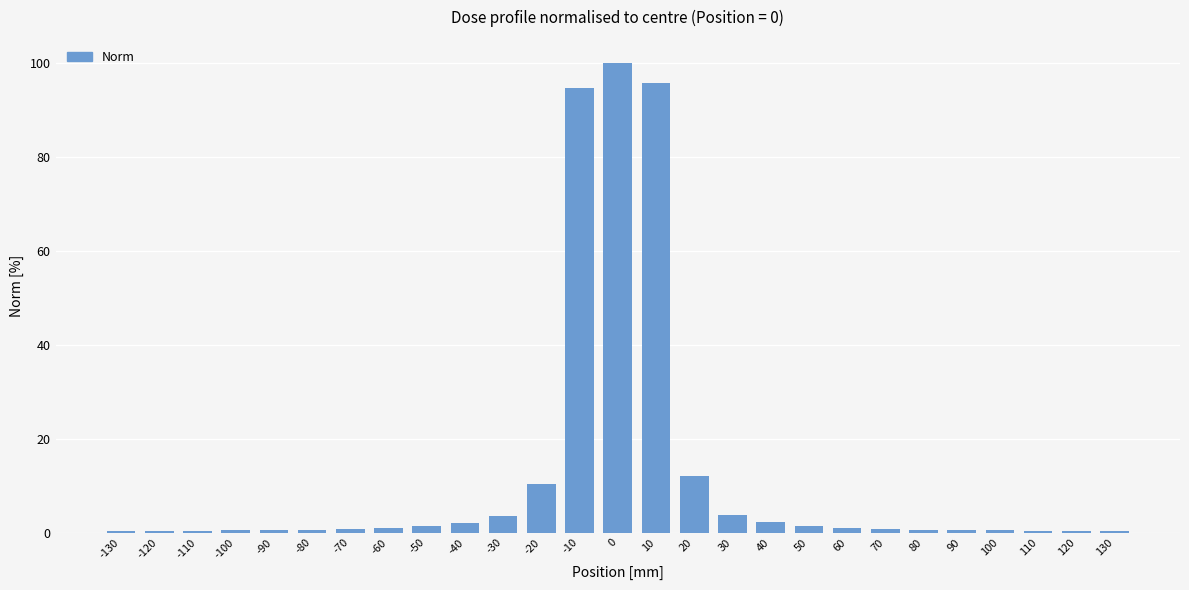

What is the difference between the second highest and minimum values?

95.4